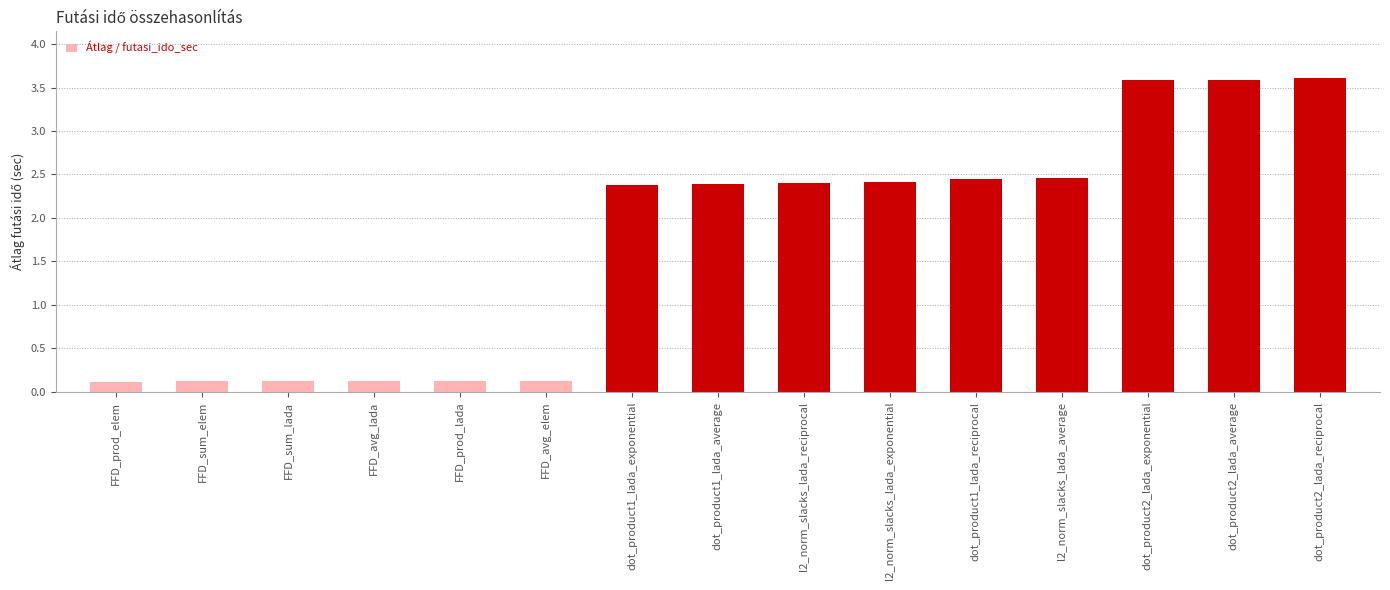

What is the sum of the values at dot_product1_lada_average and dot_product2_lada_average?

6.0